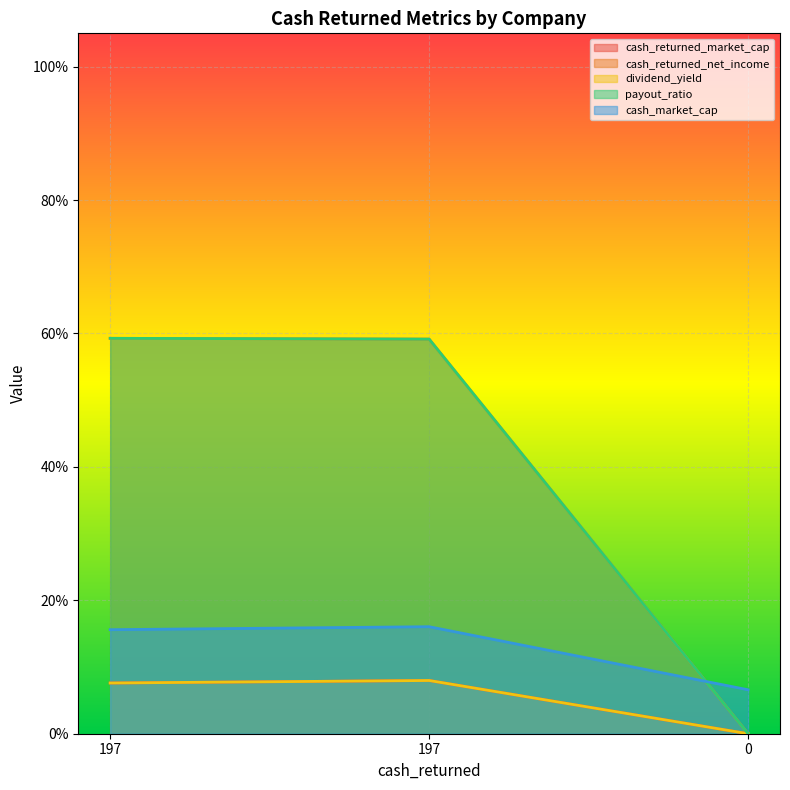

What is the value of the cash_returned_market_cap point at the 2nd from the left?

0.1